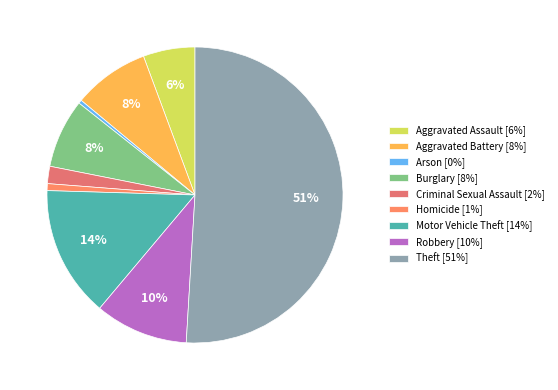

Which slice is the largest?

Theft